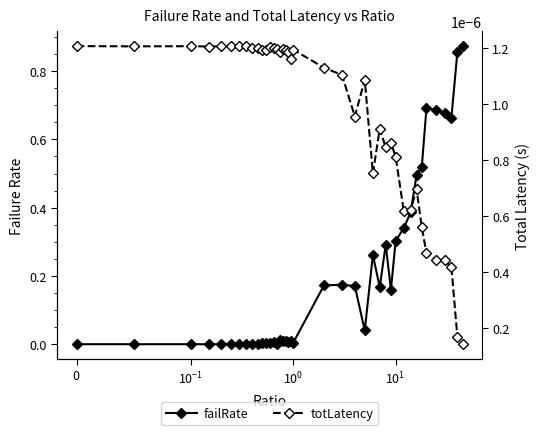

What are all the series names shown in the legend?

failRate, totLatency